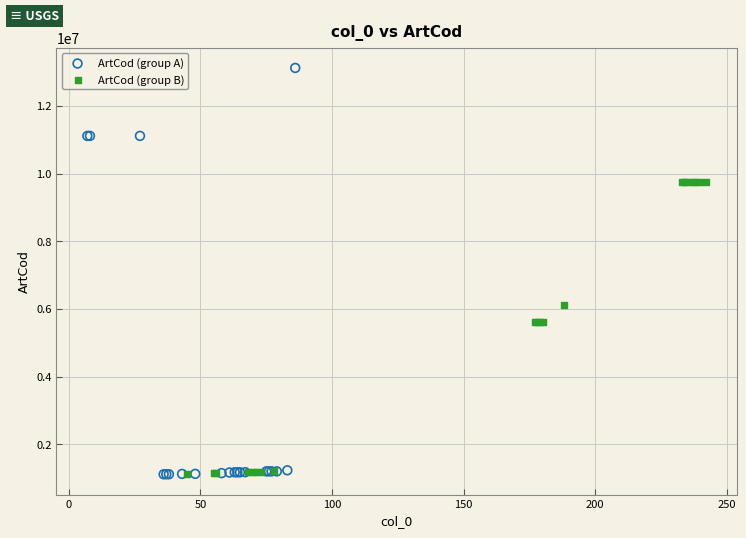

What are all the series names shown in the legend?

ArtCod (group A), ArtCod (group B)